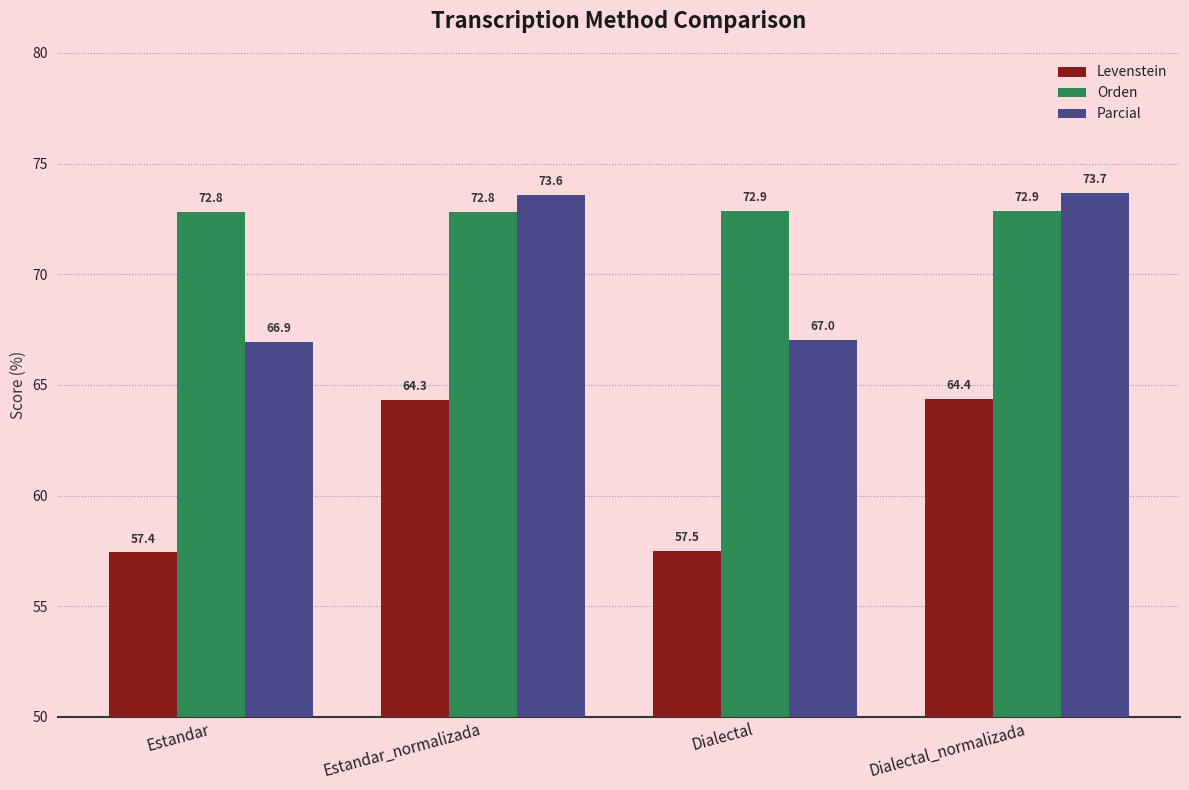

Rank the series by their maximum value, from highest to lowest.

Parcial, Orden, Levenstein